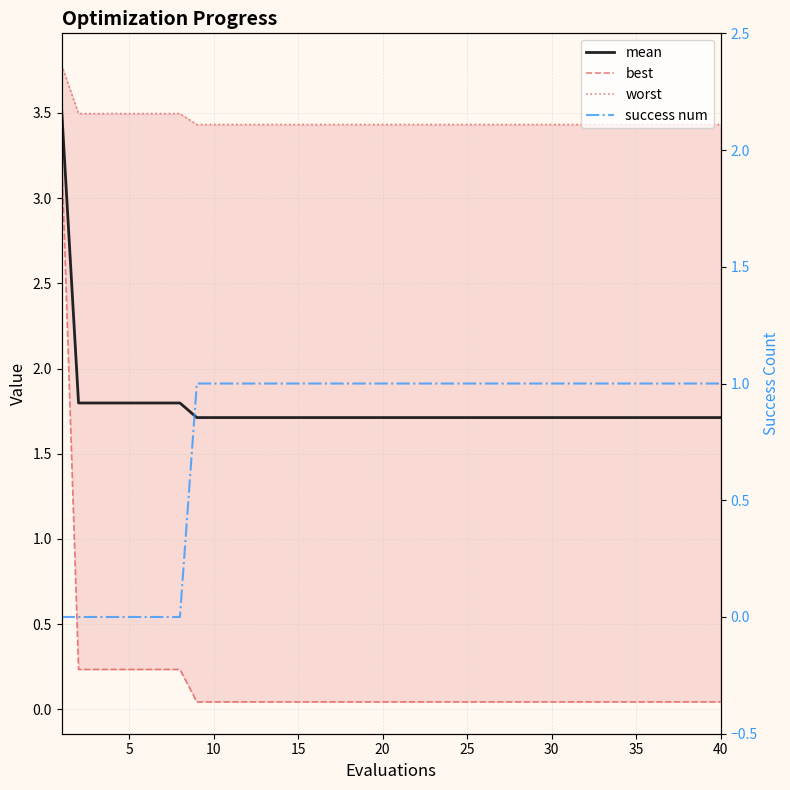

At which label does worst reach its minimum?

40